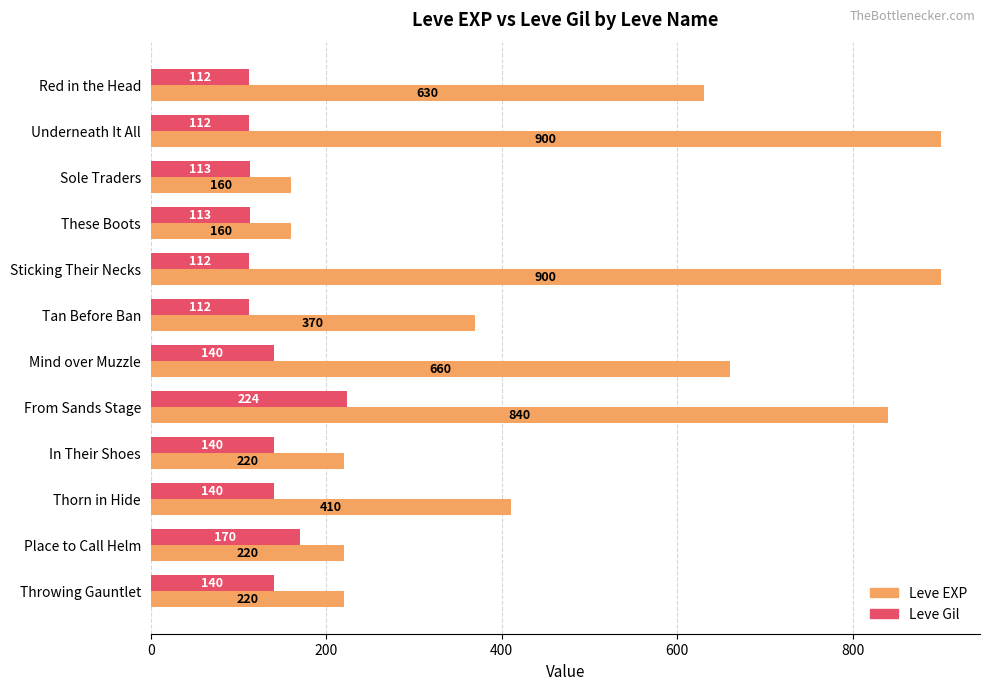

Which series has the largest total across all categories?

Leve EXP